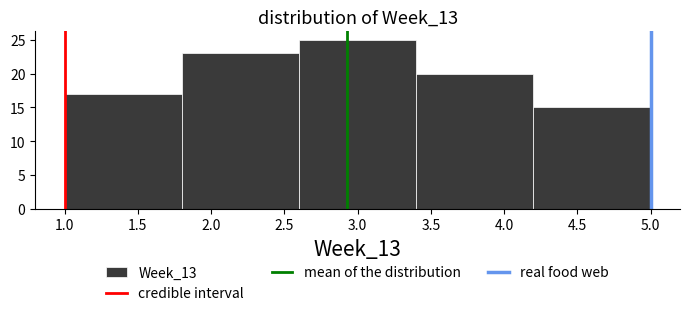

Reading left to right, transcribe this chart: for each bar, give the range it covers on the x-axis and its height. The values are not printed on the chart, so give them approximately, as read against the axis.

1.0 to 1.8: 17
1.8 to 2.6: 23
2.6 to 3.4: 25
3.4 to 4.2: 20
4.2 to 5.0: 15